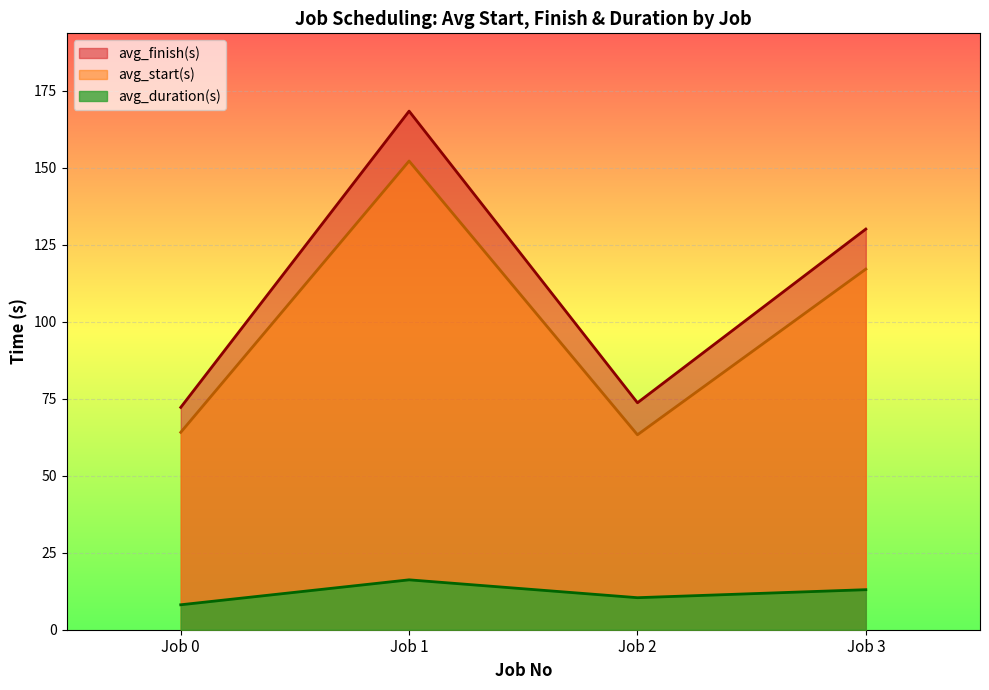

How many interior local peaks does the avg_finish(s) series have?

1